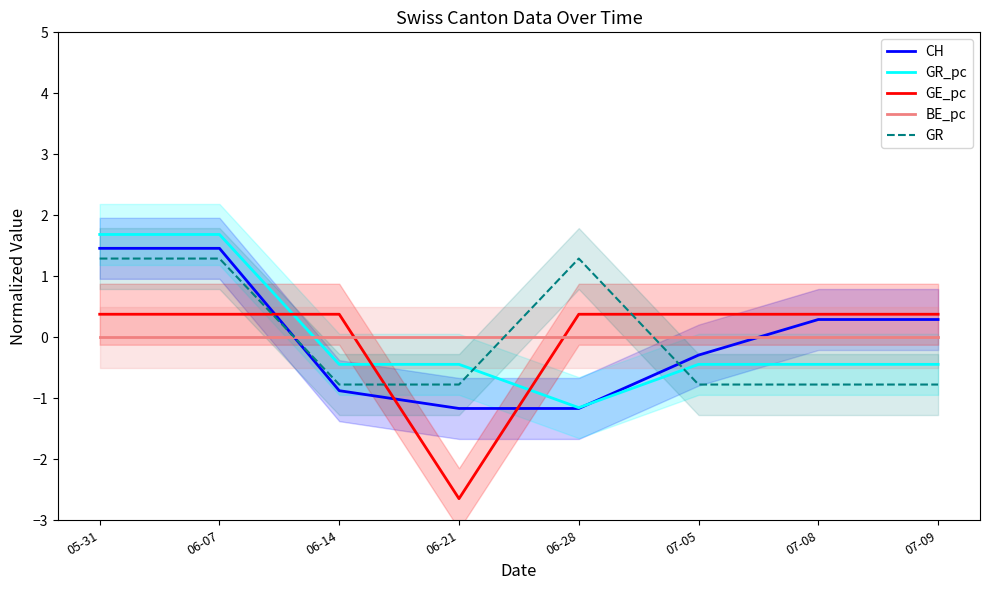

Which series has the largest total across all categories?

GE_pc